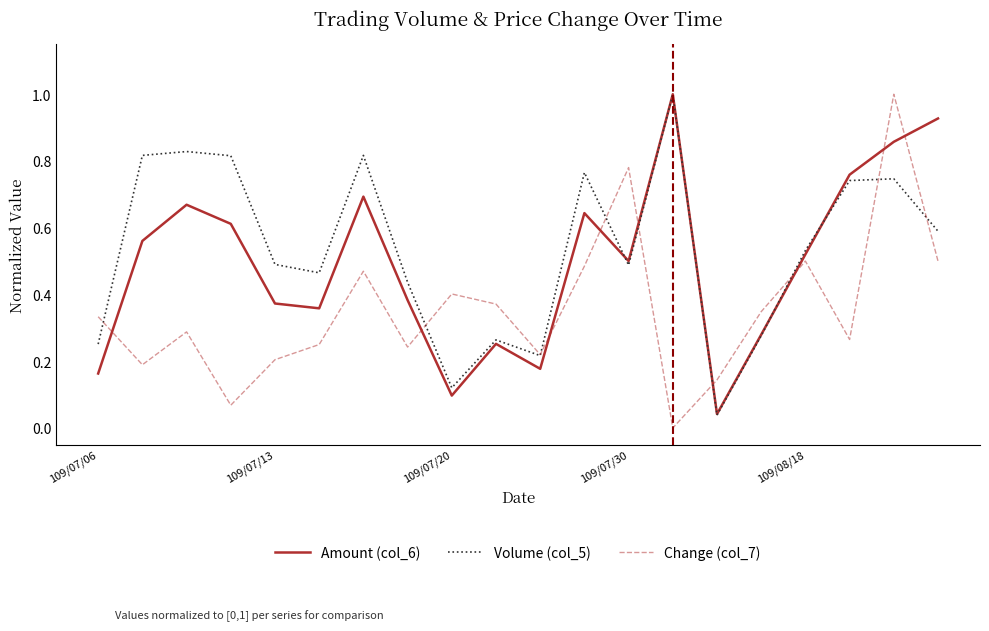

What is the difference between the maximum and minimum values in the Change (col_7) series?

1.0